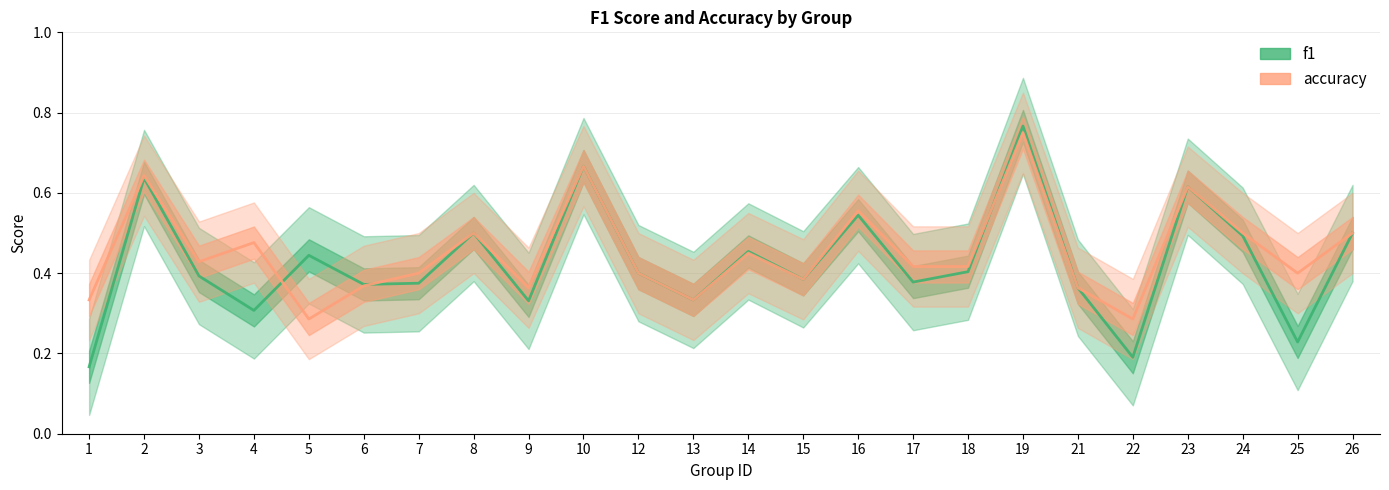

Between 15 and 9, which is larger?

15